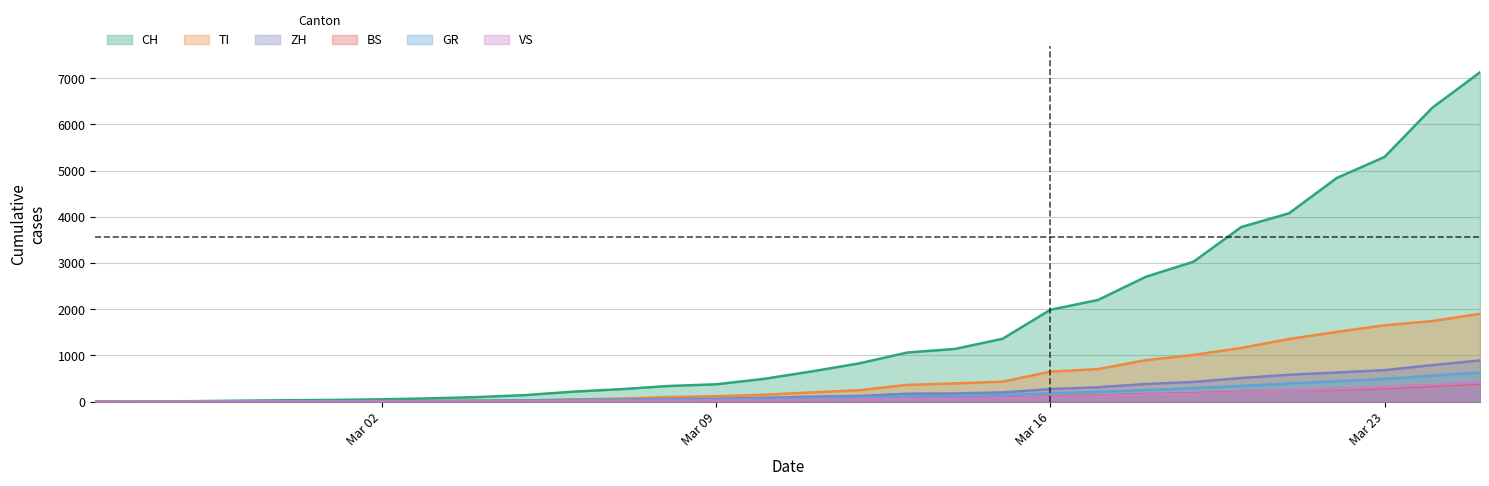

What is the spread (max minus min) of values at 2020-02-28?

18